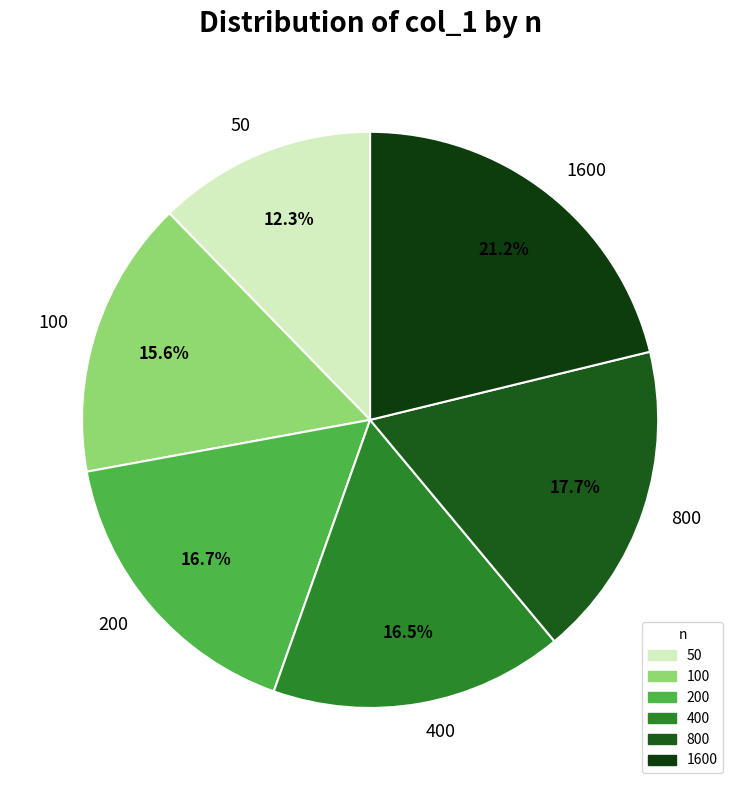

Which slice is the largest?

1600